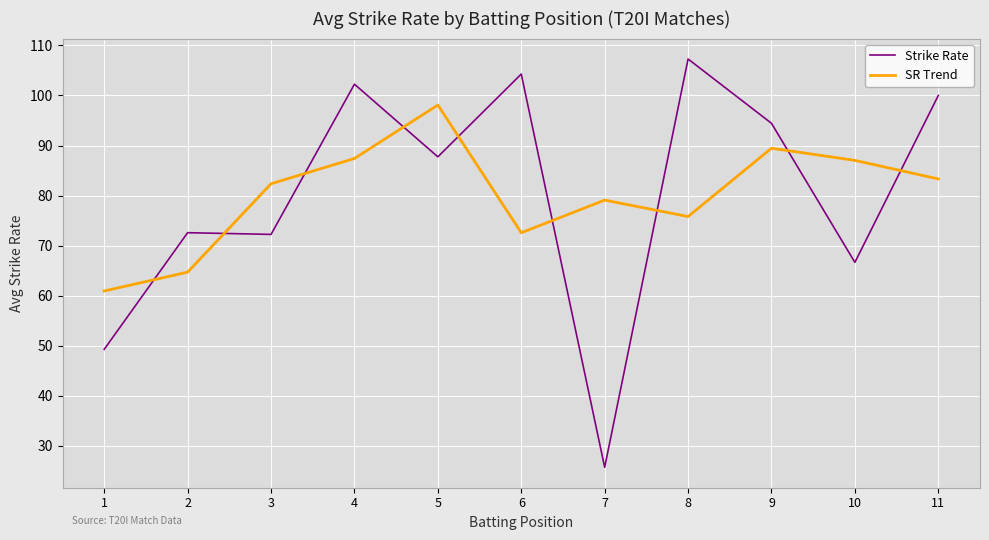

Rank the series at 7 from lowest to highest value.

Strike Rate, SR Trend